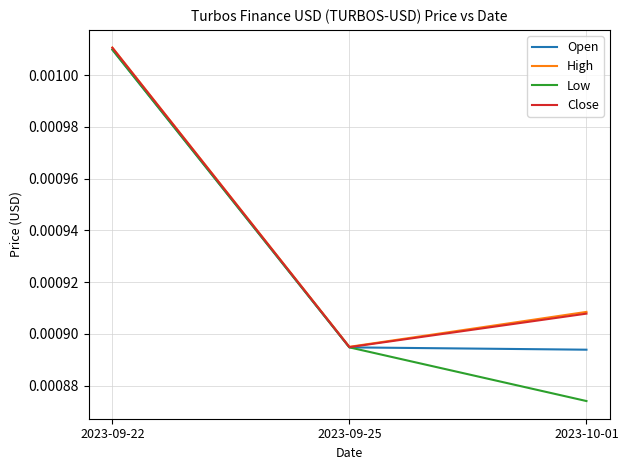

Which series has the largest range (max minus min)?

Low